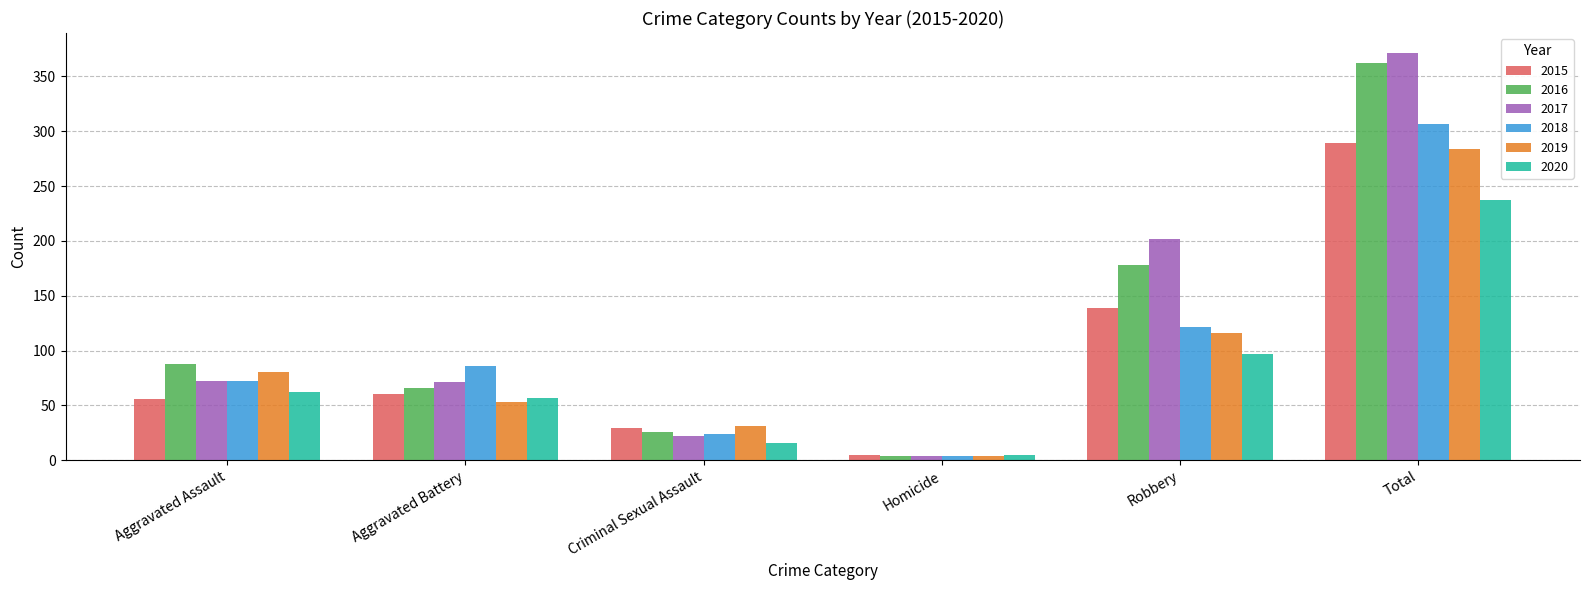

Which category has the highest value across all series?

Total